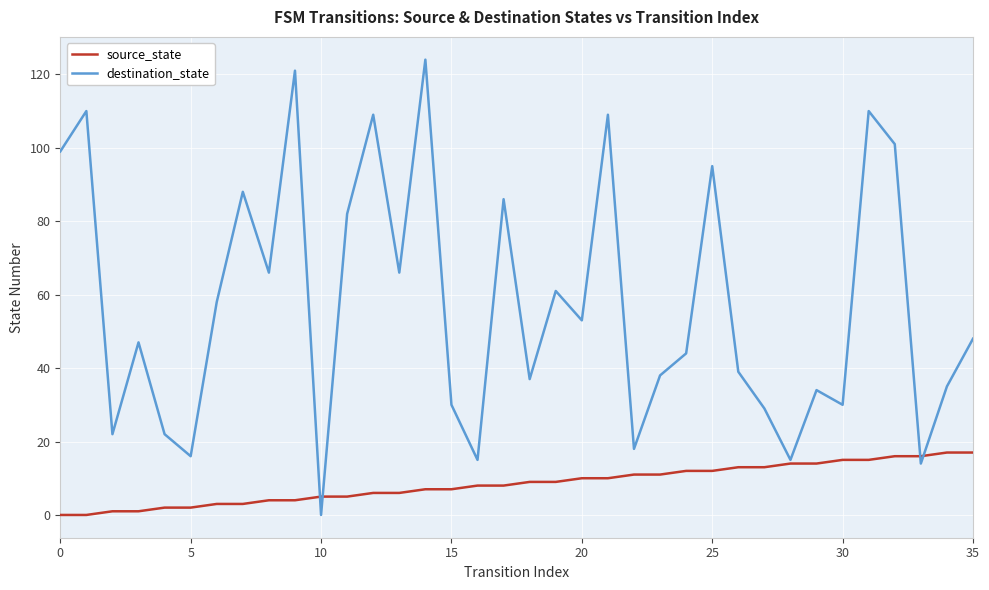

Which series has the widest spread of values?

destination_state